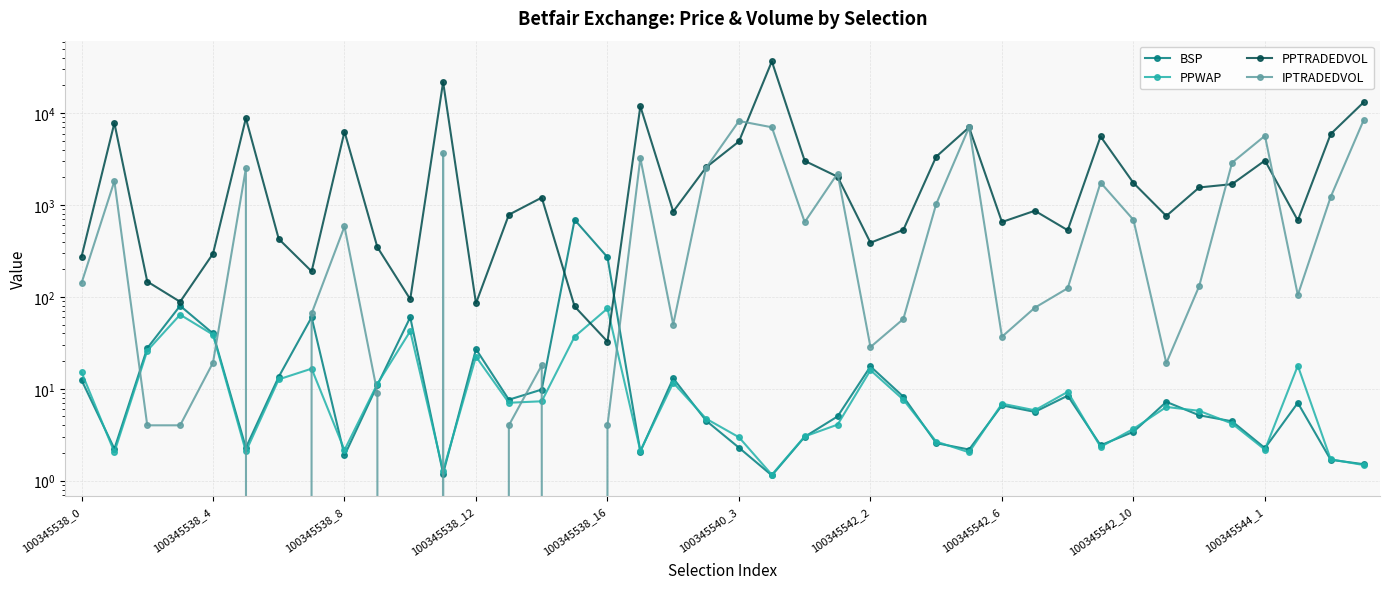

What is the average value of the PPWAP series?

12.7